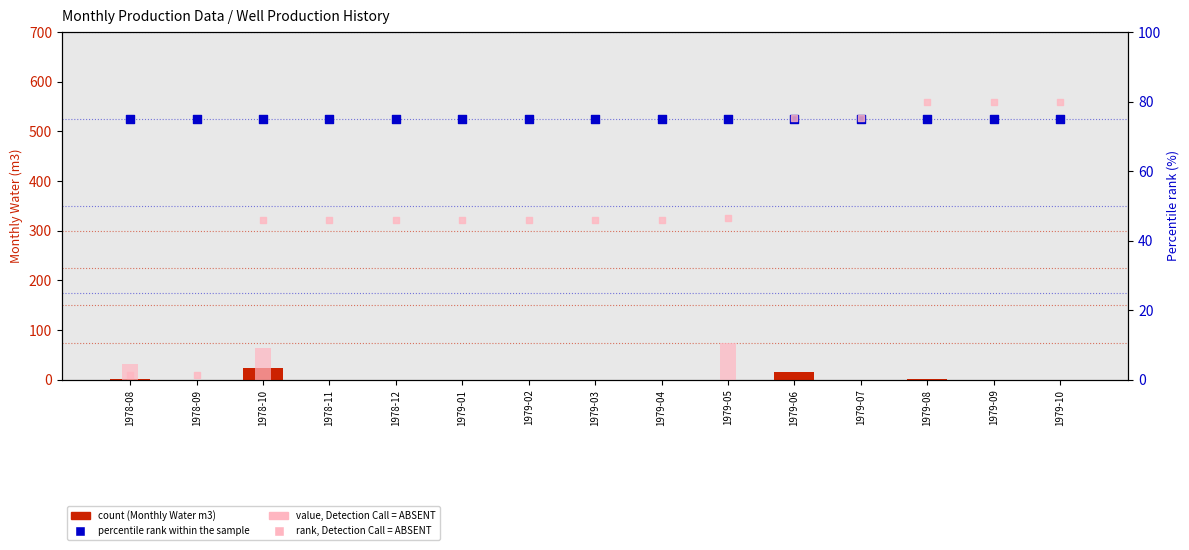

What is the total value across all series at 1978-09?

76.4